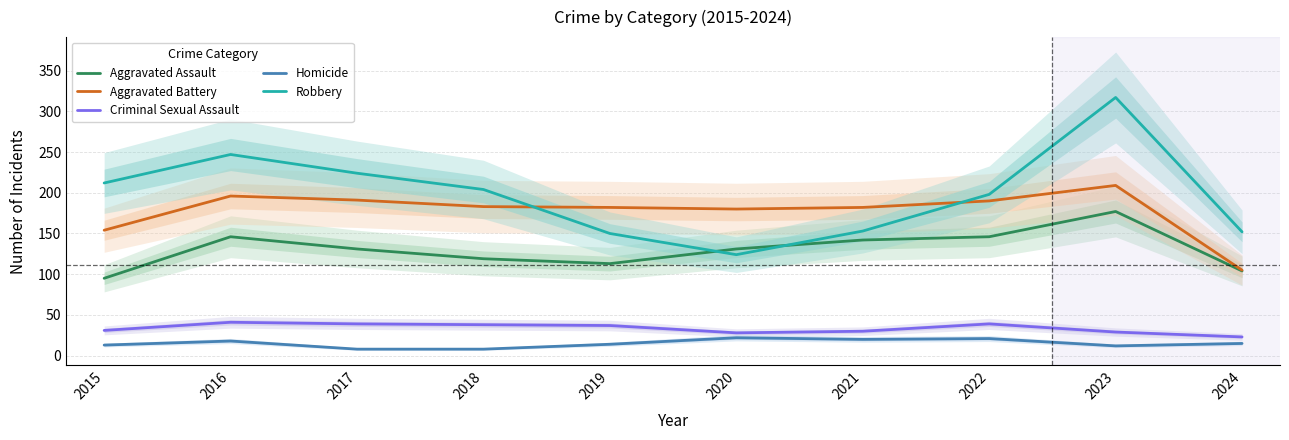

Reading left to right, extract all data points from this chart.

Aggravated Assault: 95	146	131	119	113	131	142	146	177	104
Aggravated Battery: 154	196	191	183	182	180	182	190	209	105
Criminal Sexual Assault: 31	41	39	38	37	28	30	39	29	23
Homicide: 13	18	8	8	14	22	20	21	12	15
Robbery: 212	247	224	204	150	124	153	198	317	152